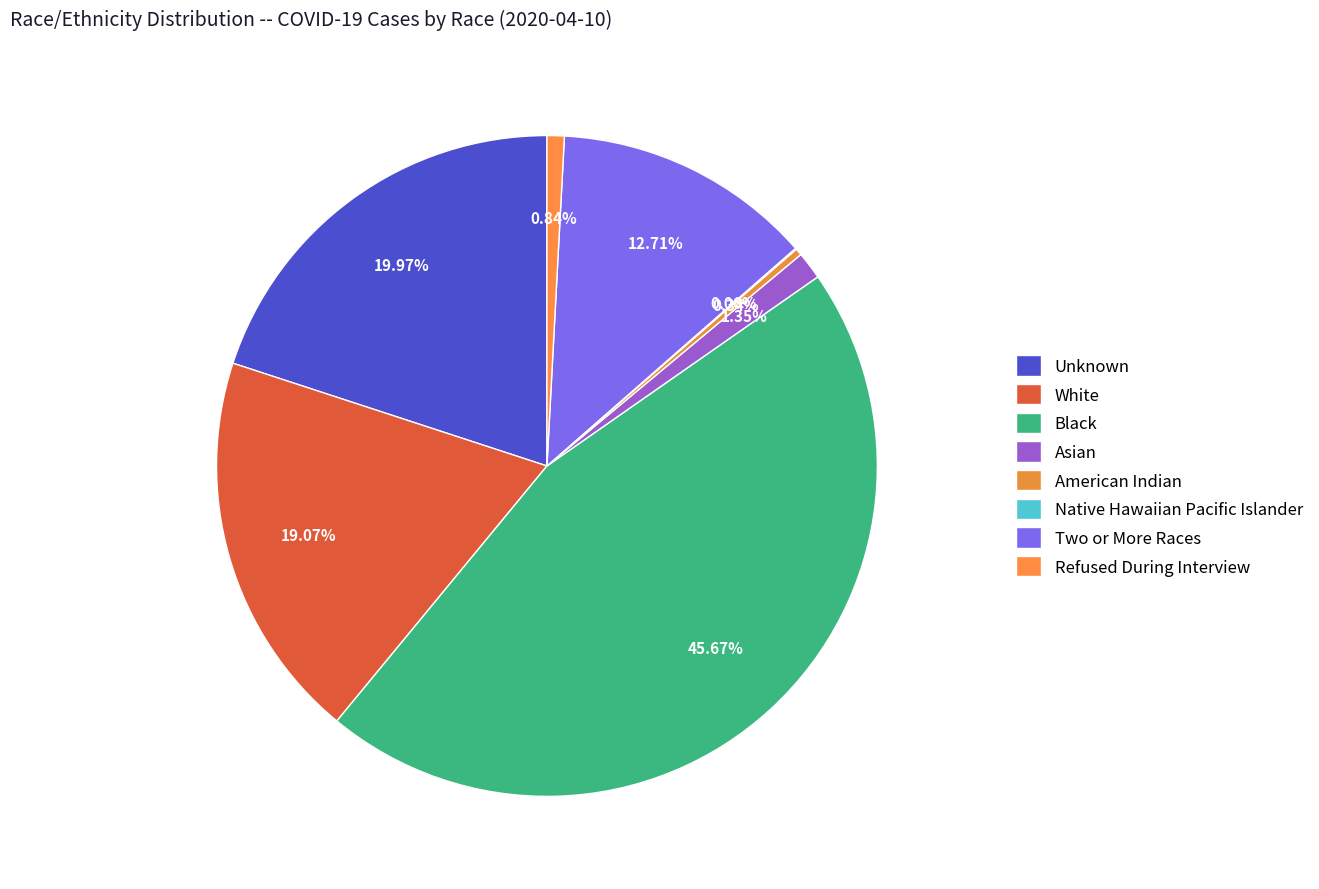

How many segments does this pie chart have?

8